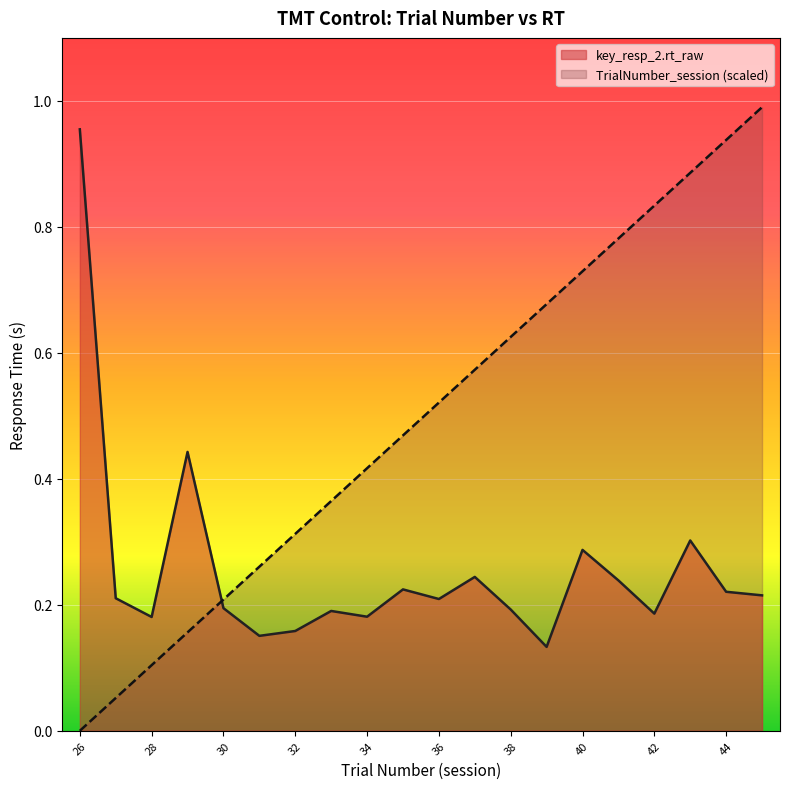

Between which two adjacent categories do TrialNumber_session and key_resp_2.rt_raw first intersect?

29 and 30